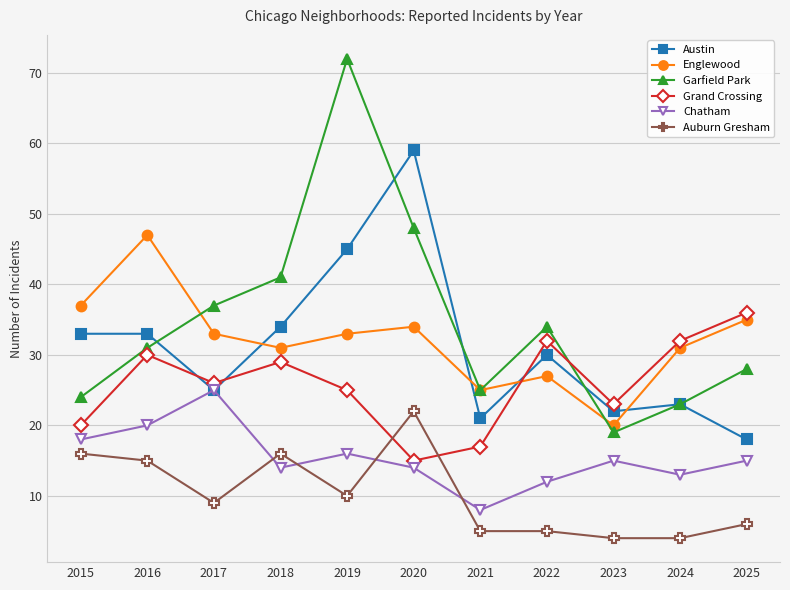

How many values in the Grand Crossing series are below 26?

5